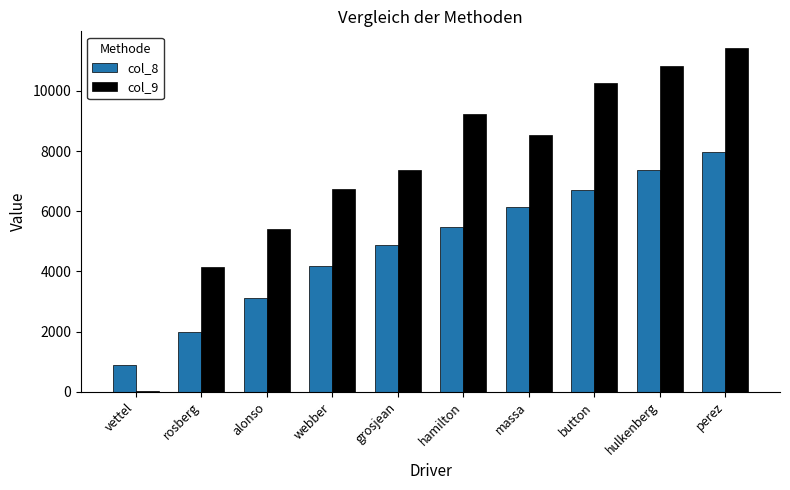

Which series has the largest total across all categories?

col_9